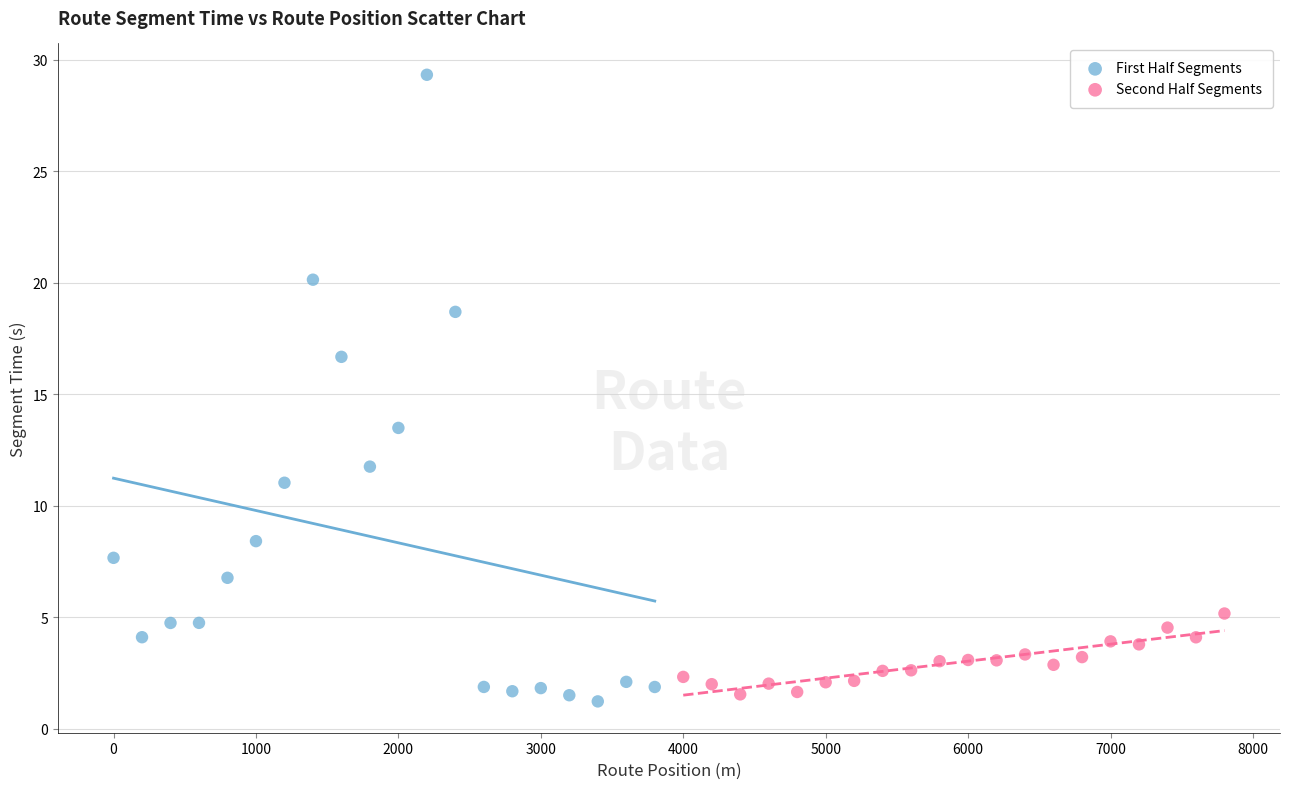

Which series reaches the minimum Y coordinate?

First Half Segments